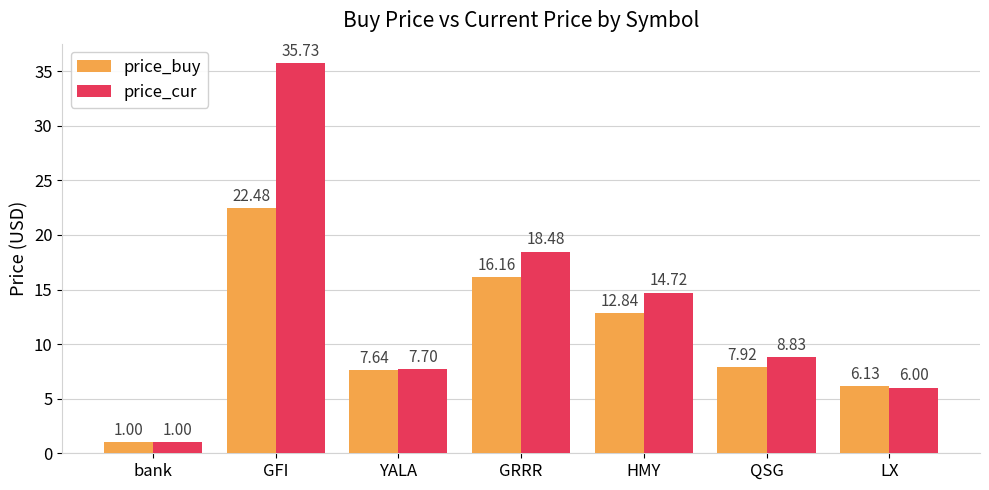

List the series in order of their peak value, lowest first.

price_buy, price_cur